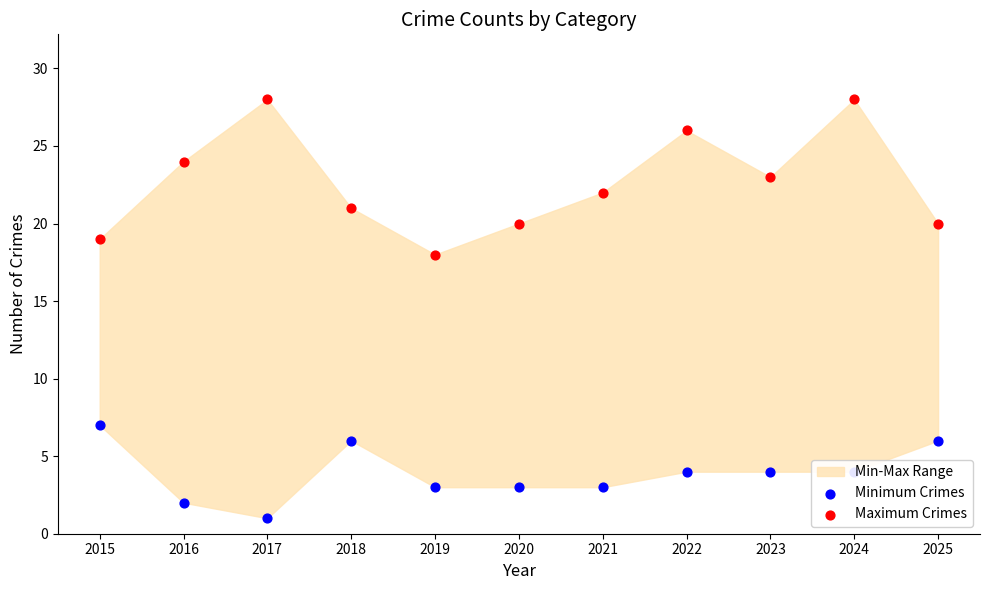

What is the total value across all series at 2018?

27